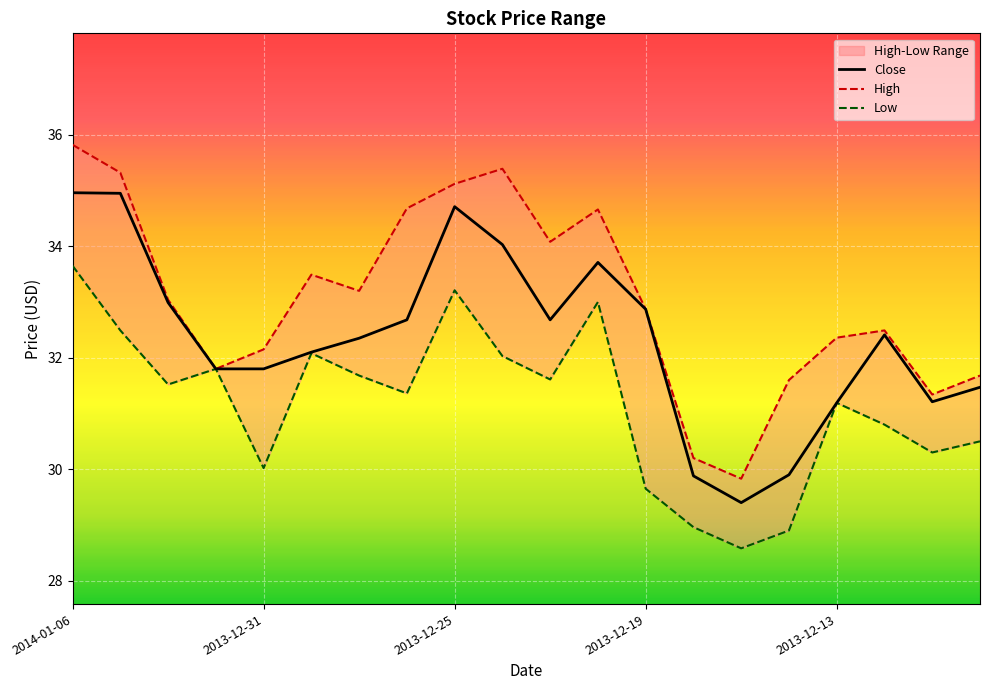

What is the highest value of the Close series?

35.0